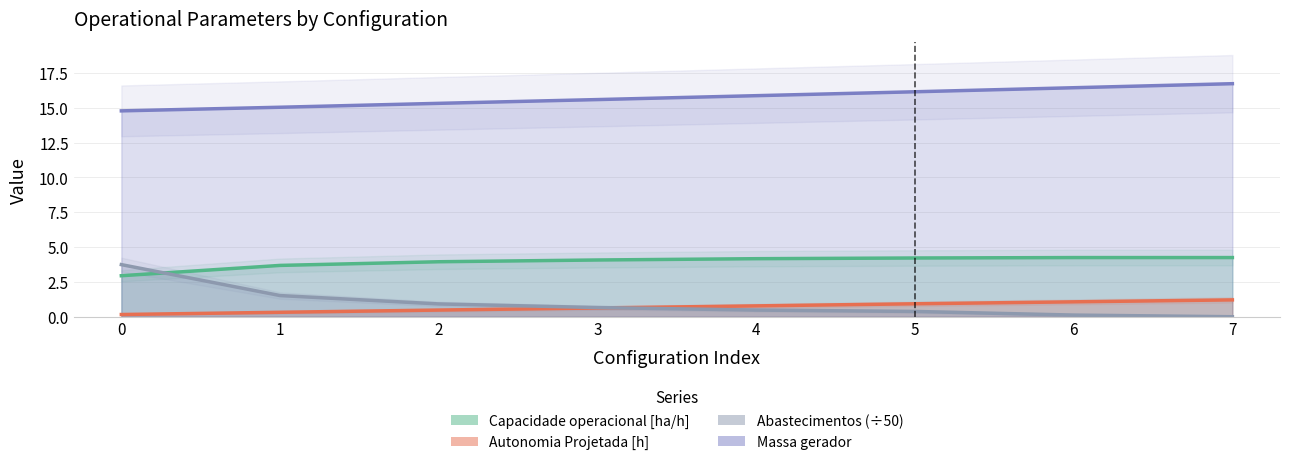

Between 0 and 4, which is larger?

4